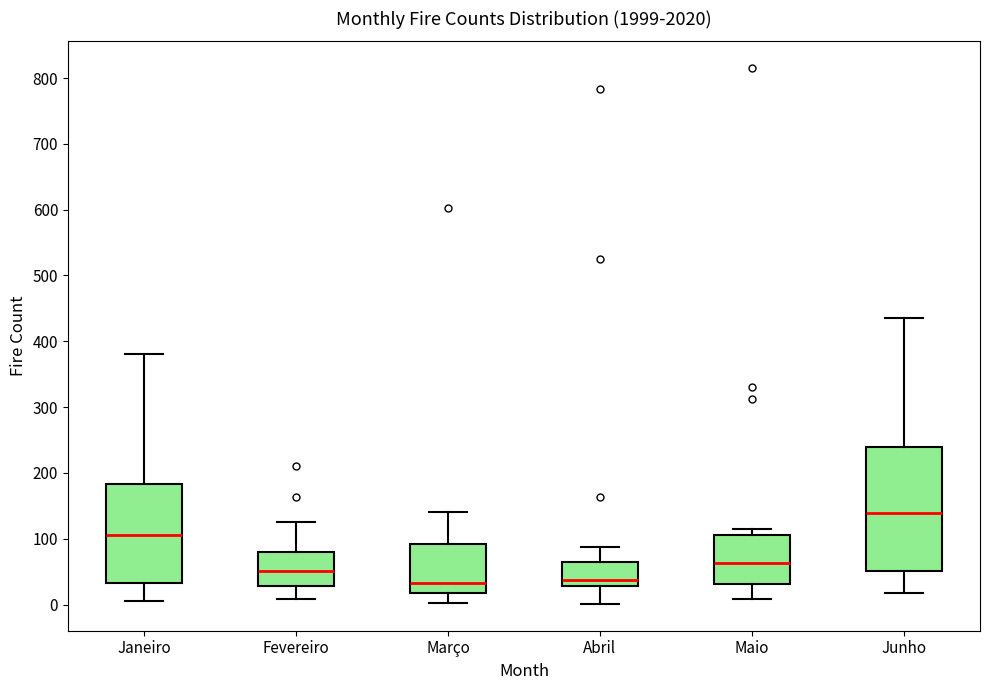

Where does the lower whisker of the box for Maio end on the y-axis? The values are not printed on the chart, so give them approximately, as read against the axis.

10